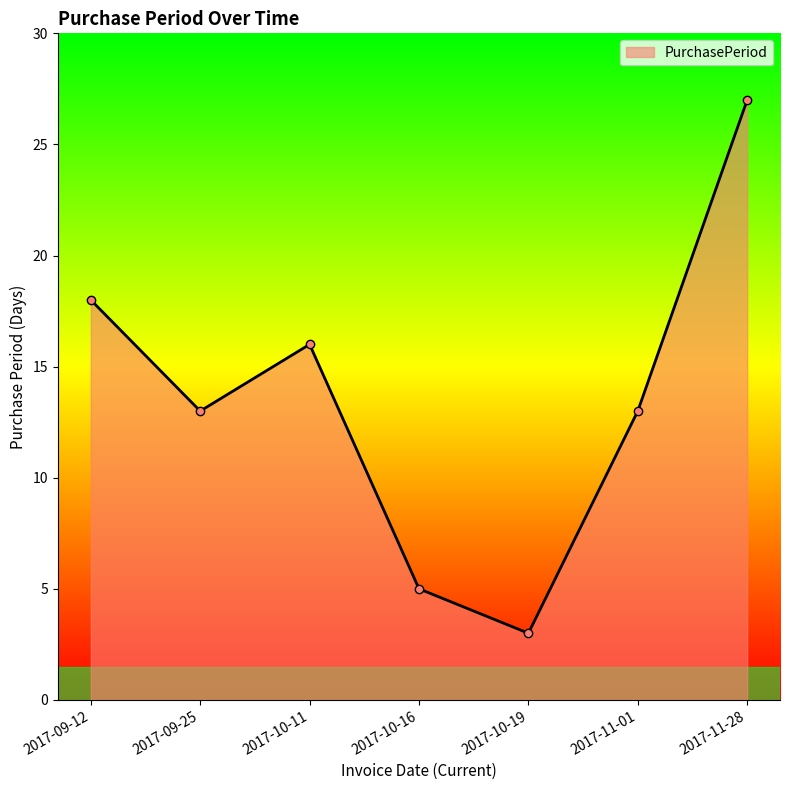

What is the average value?

14